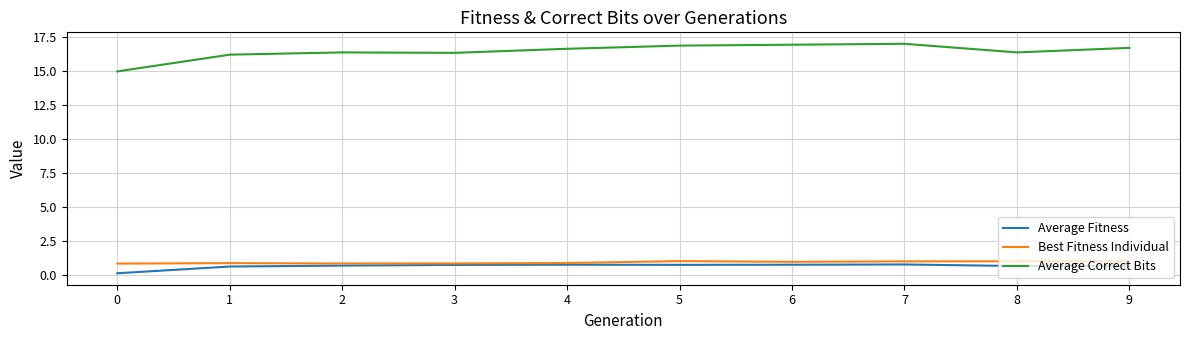

What is the difference between the second highest and minimum values in the Average Correct Bits series?

2.0